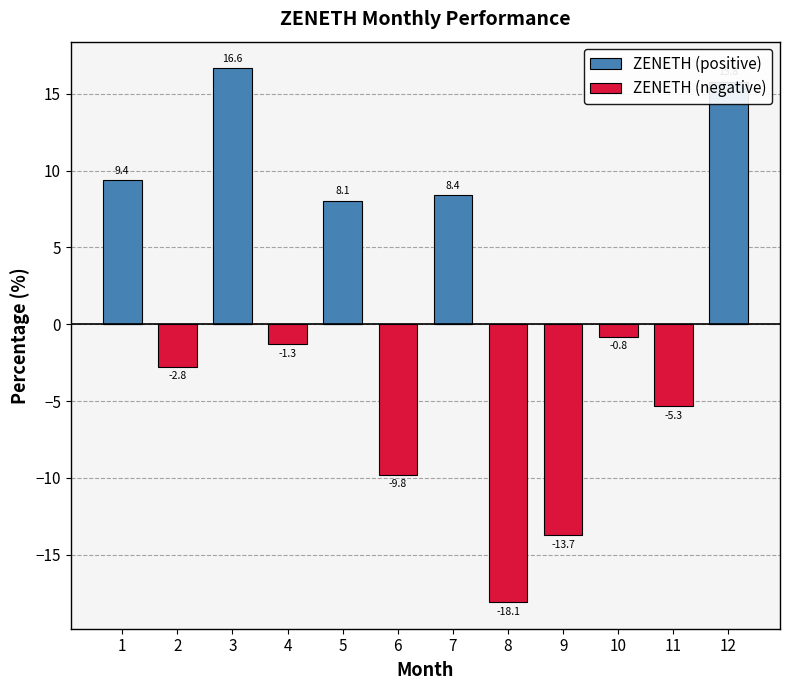

How many categories are shown in the chart?

12